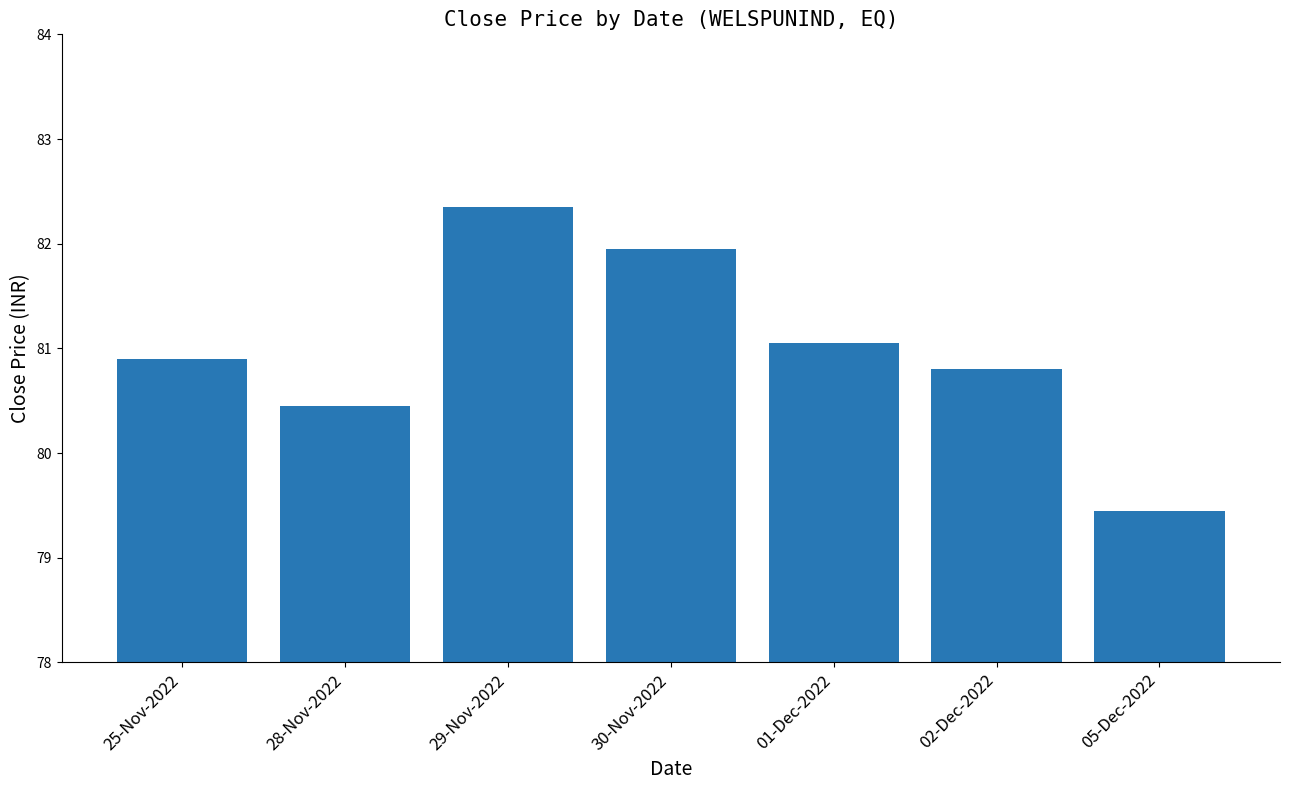

Does the chart contain any negative values?

No